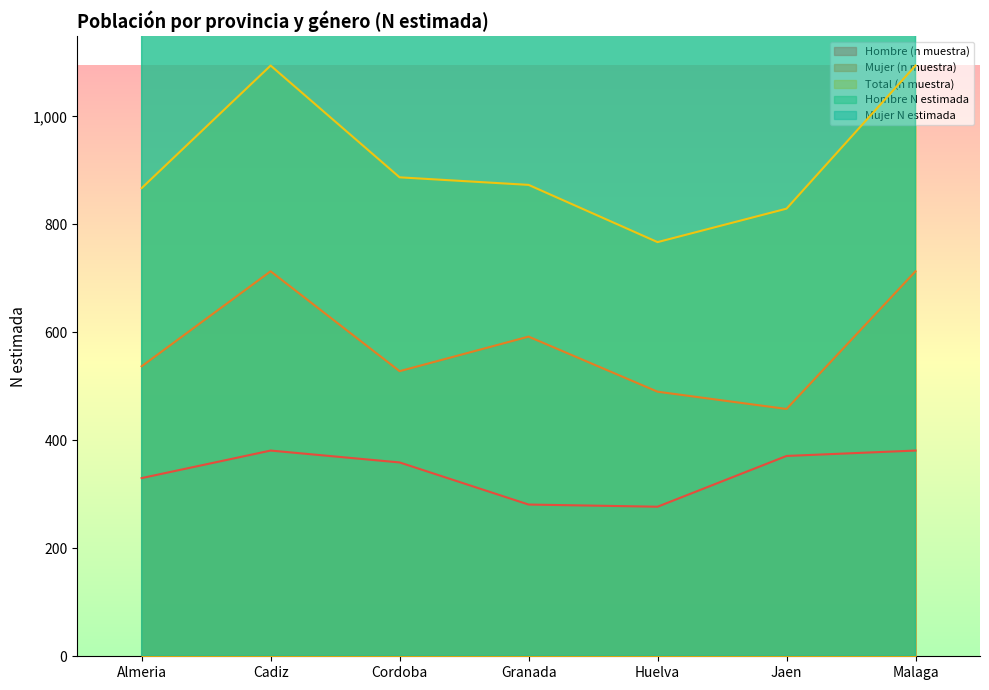

The Hombre N estimada series shows 277223 at Jaen. True or false?

True